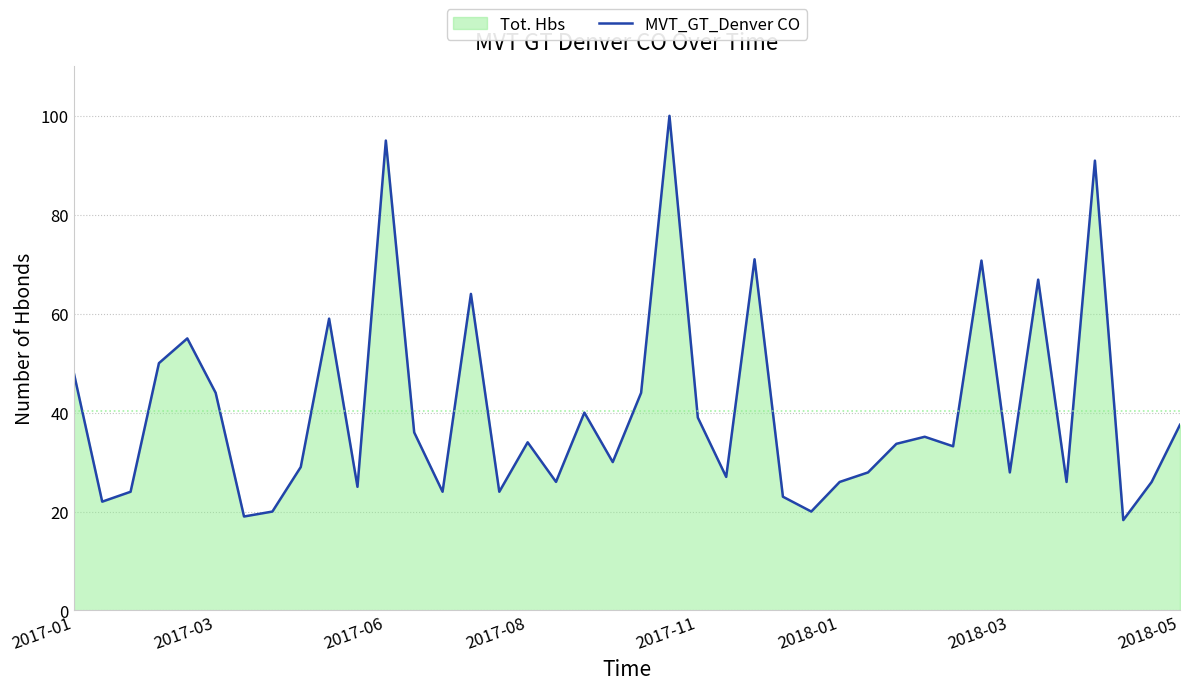

What is the average value?

40.3